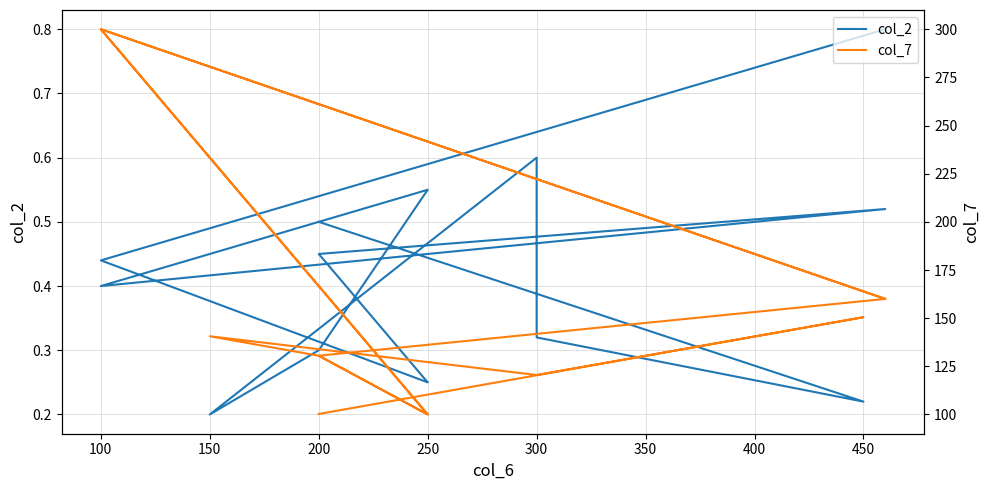

Rank the series by their average value, from highest to lowest.

col_7, col_2